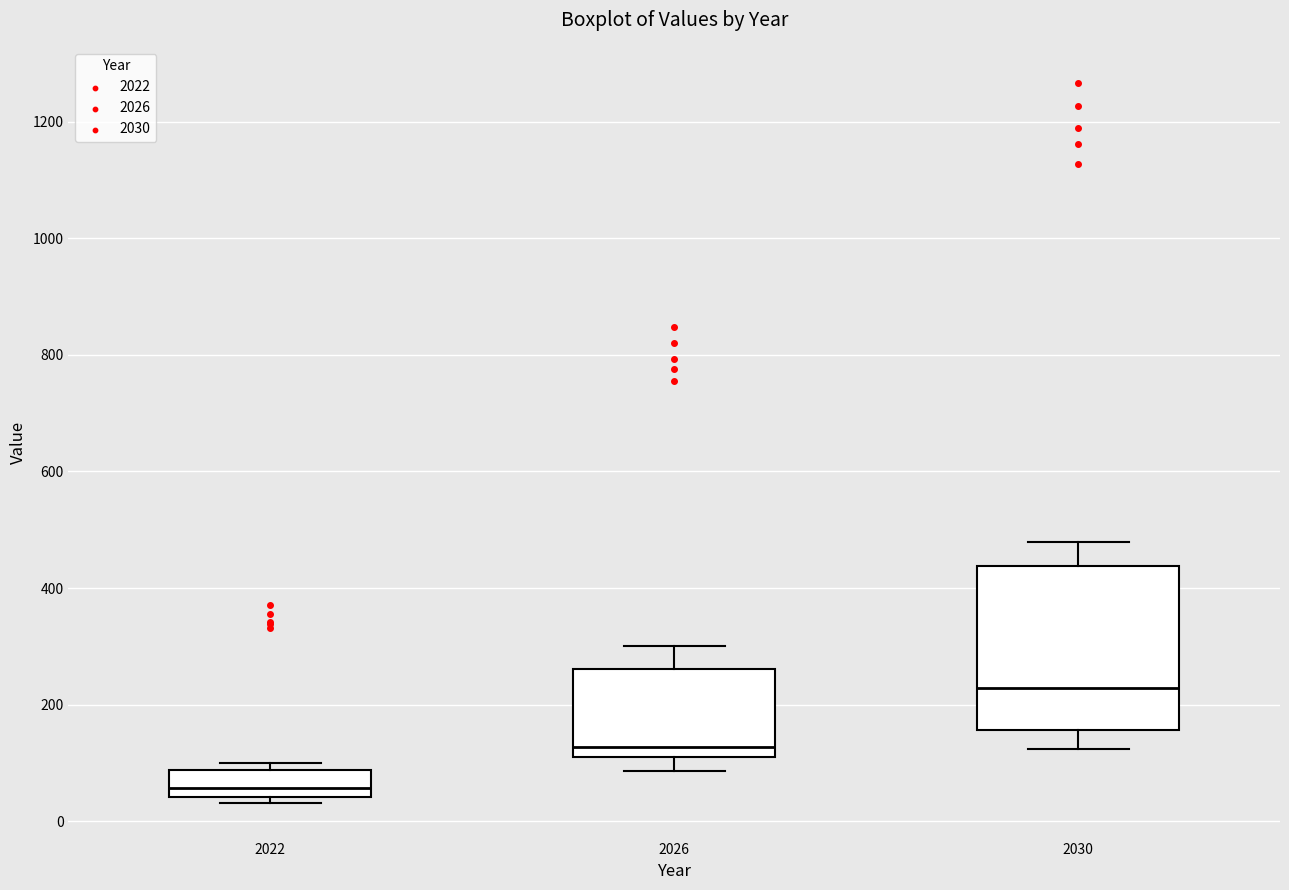

Comparing the boxes themselves (not the whiskers), which one is the tallest?

2030